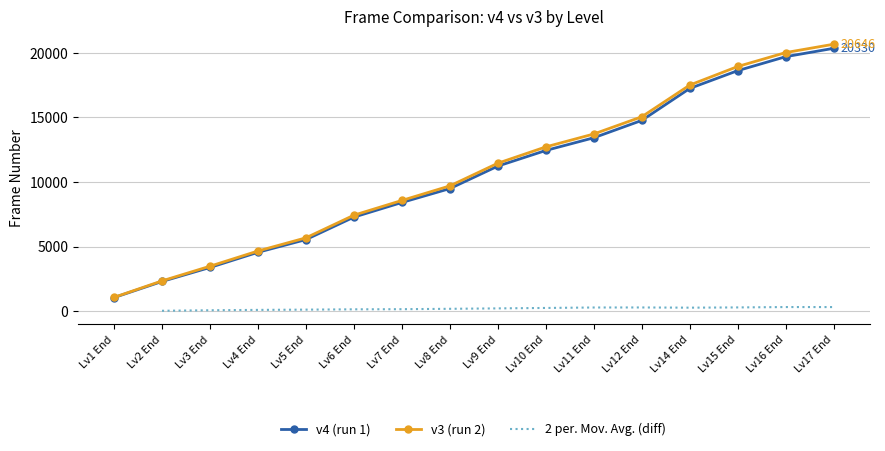

At Lv5 End, list the series in order from largest to smallest.

v3, v4